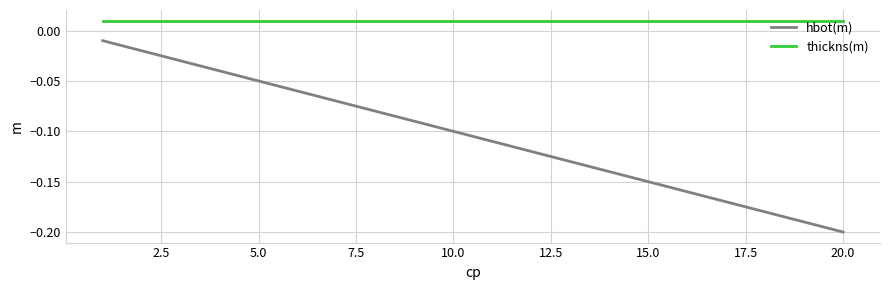

True or false: hbot(m) and thickns(m) intersect in this chart.

False